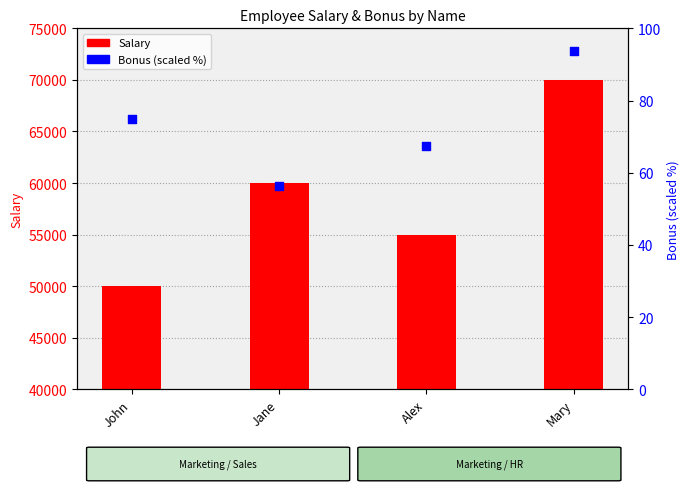

Which series contains the lowest Y value?

Bonus (scaled %)